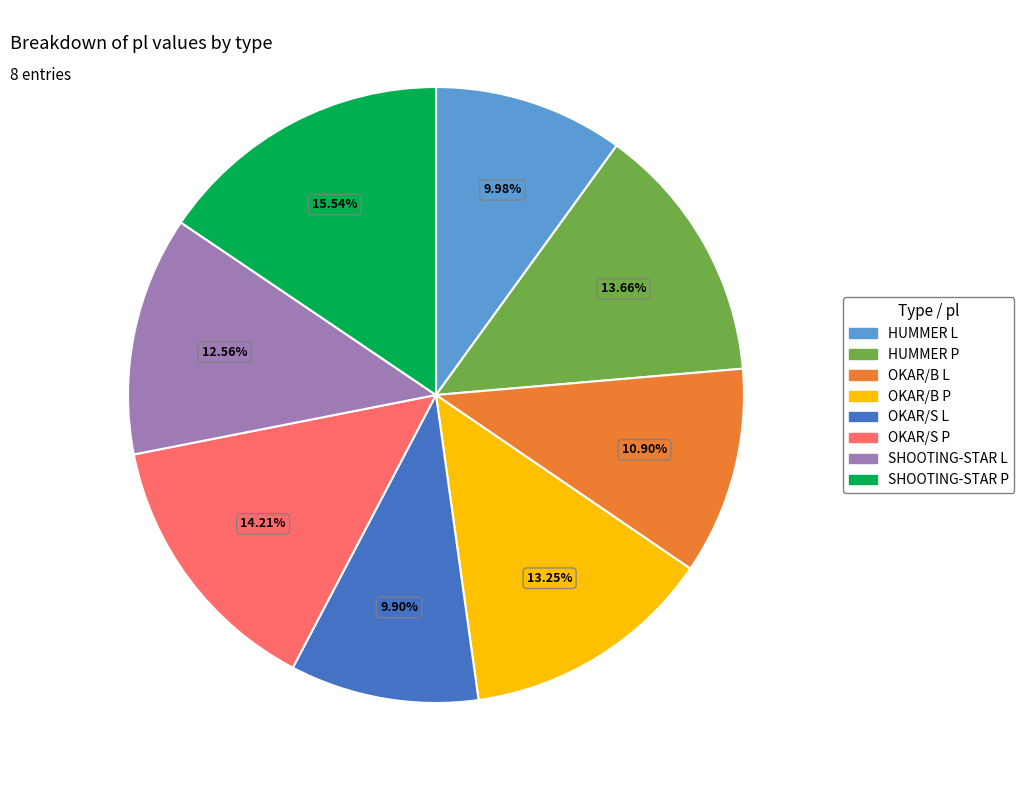

To the nearest percent, what is the difference between the largest and smallest slice percentages?

6%